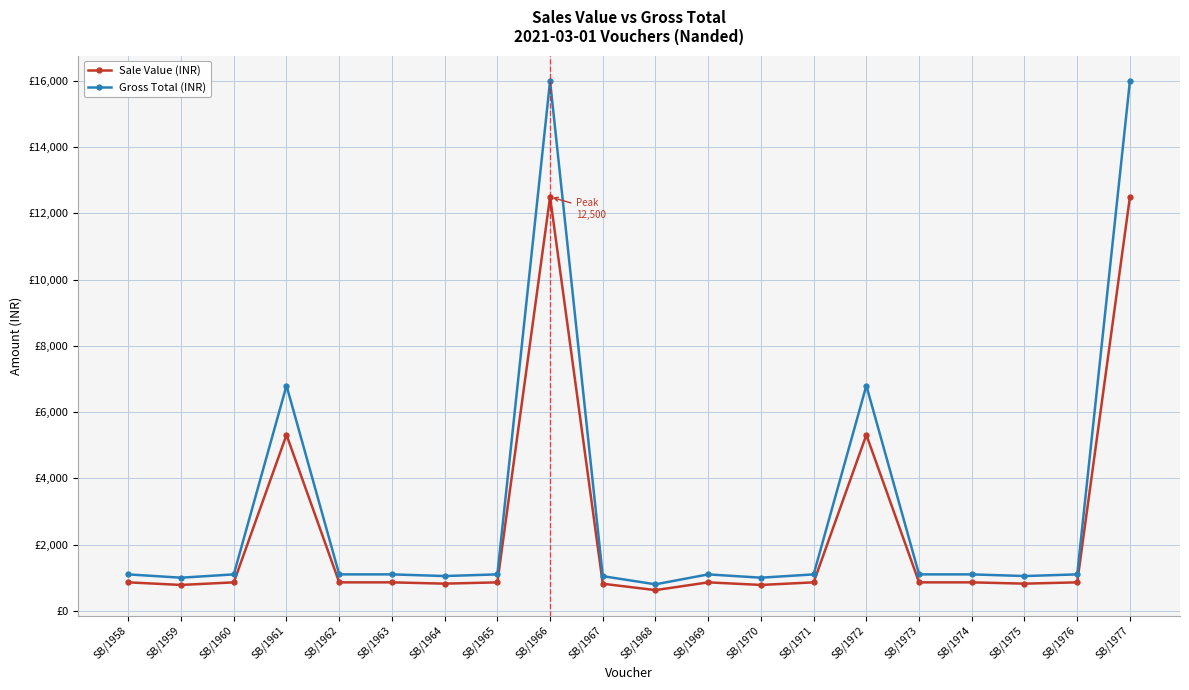

Is the value of Gross Total (INR) at SB/1976 greater than the value of Sale Value (INR) at SB/1964?

Yes